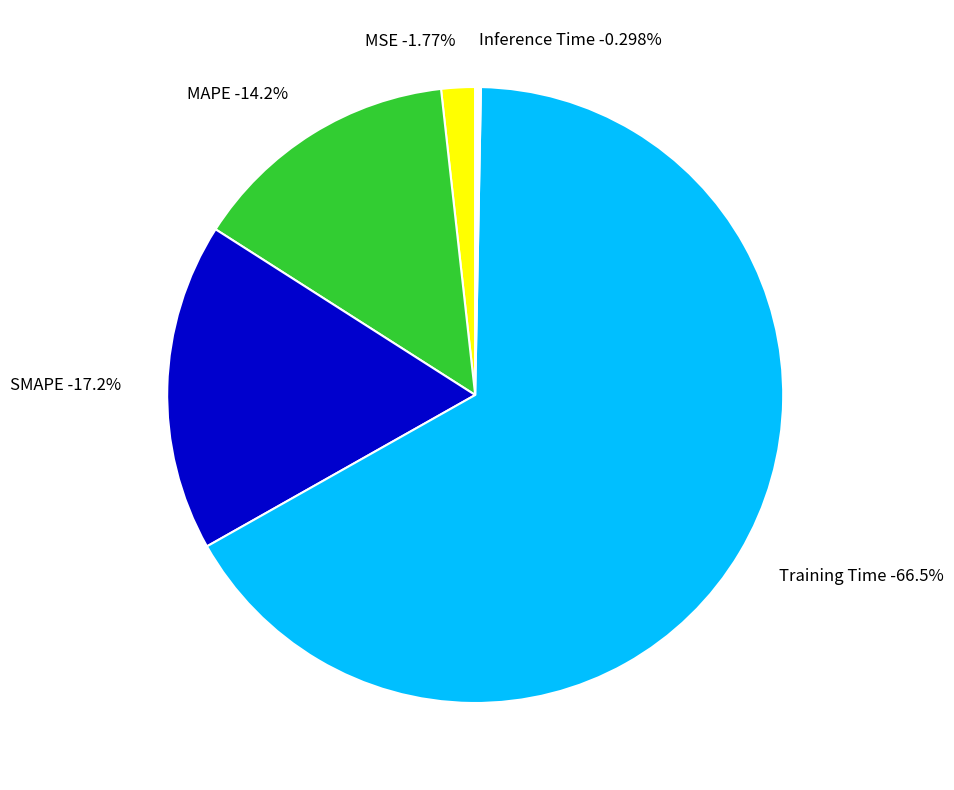

Does MSE represent more than half of the total?

No